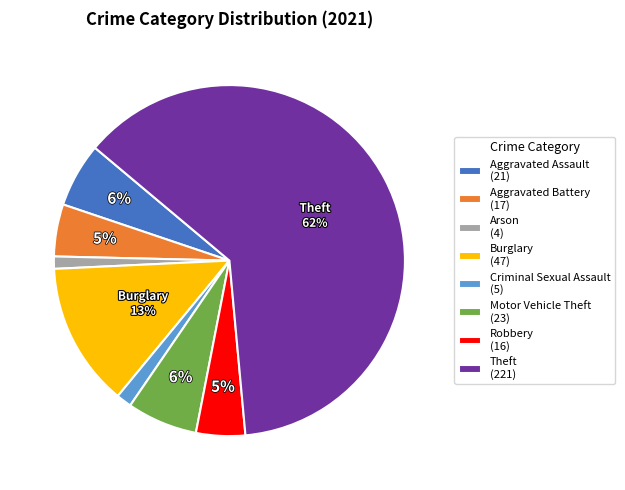

Does Theft represent more than half of the total?

Yes